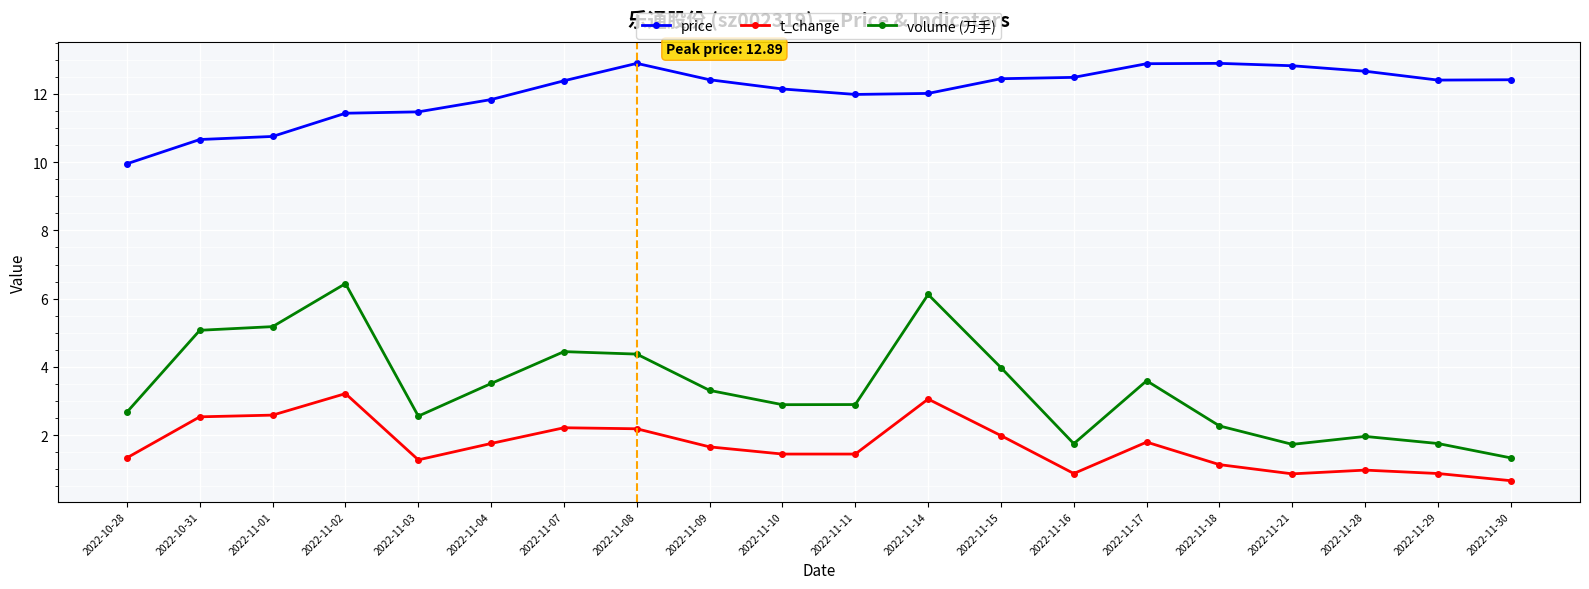

True or false: t_change has more than 2 points higher than both neighbors.

True